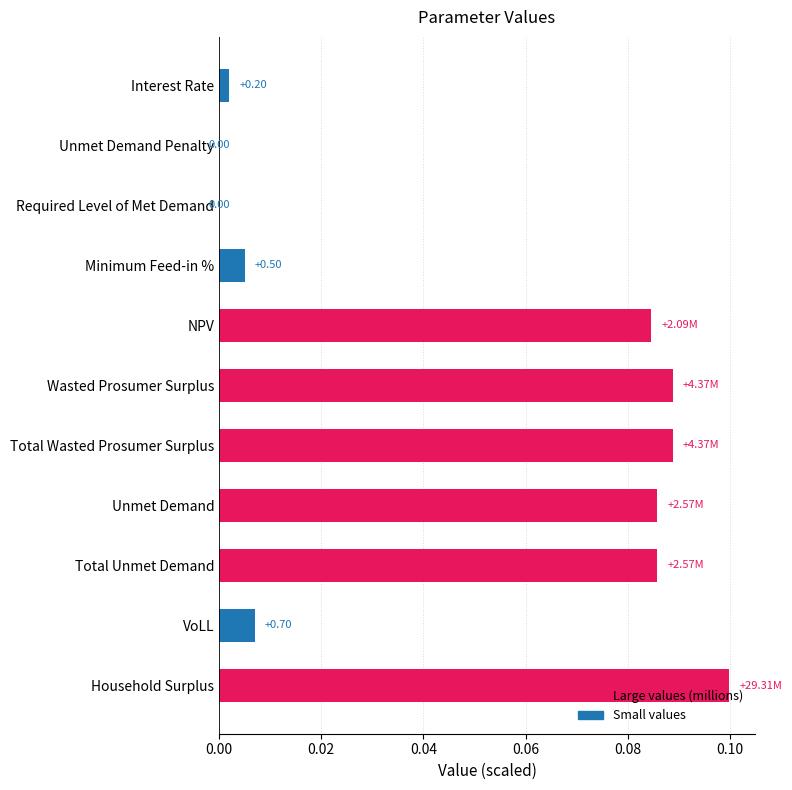

What is the sum of all values?

0.5